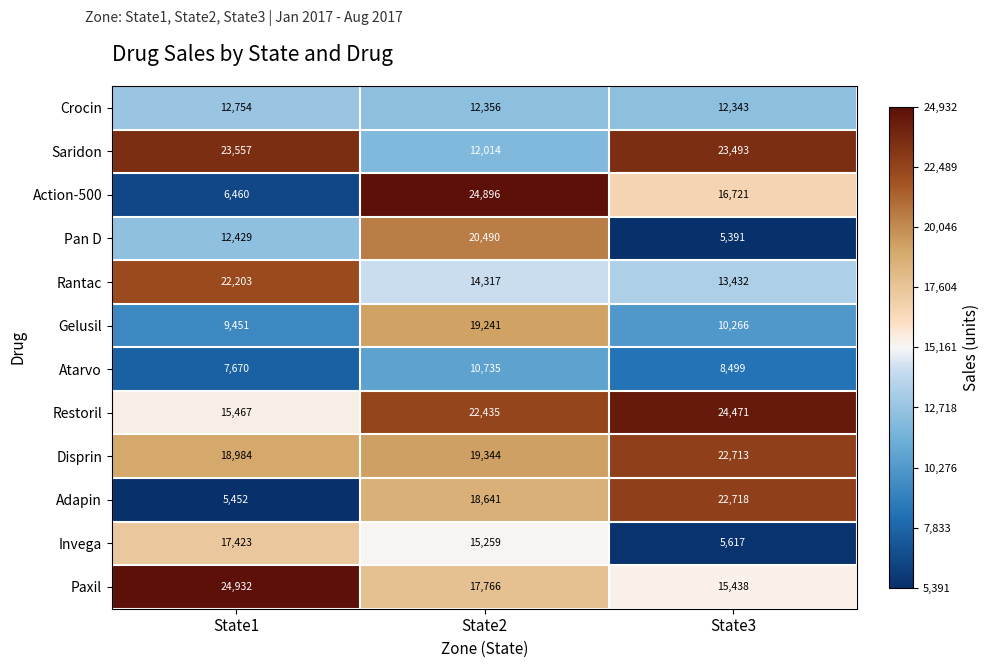

At which label is Disprin closest to 20848?

State2